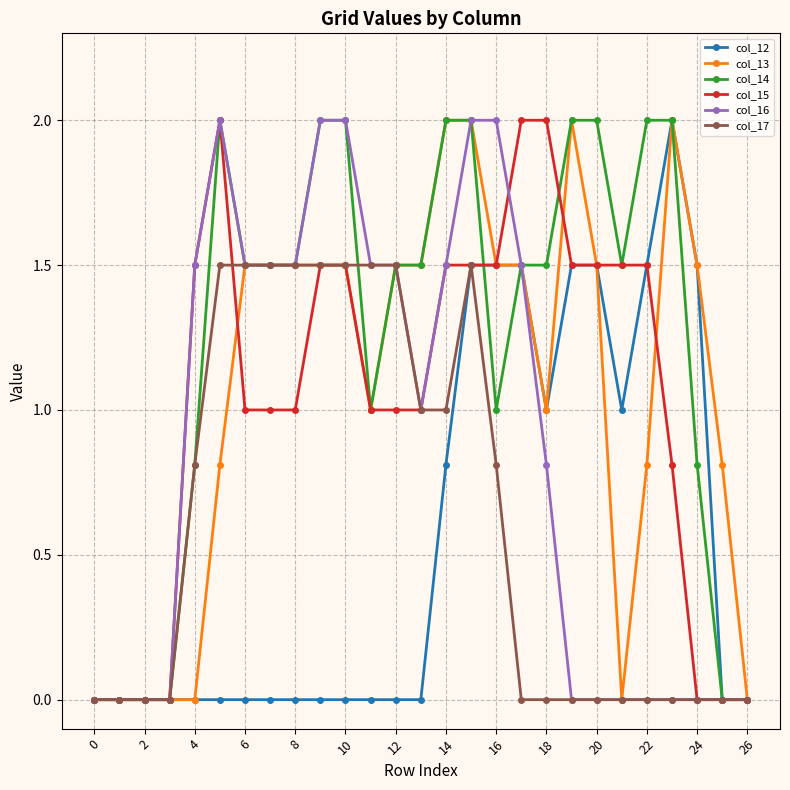

Which series has the largest total across all categories?

col_14